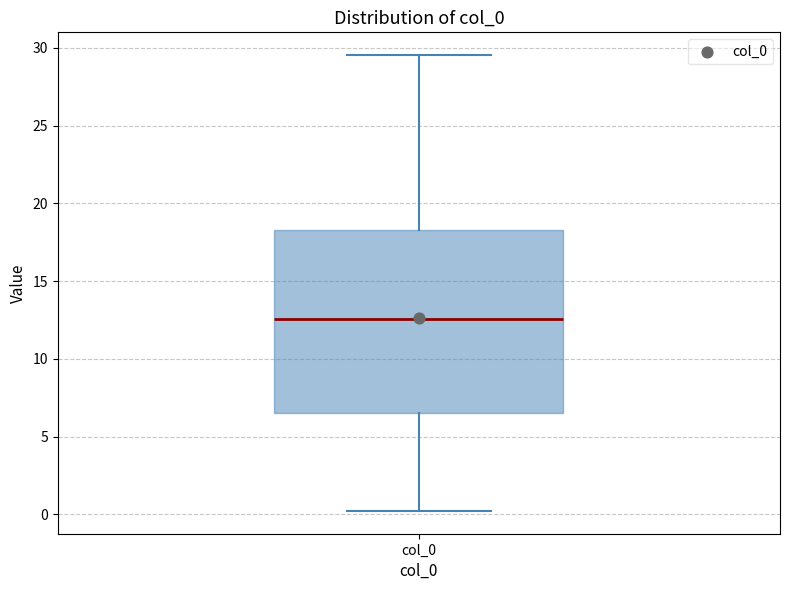

Where does the upper whisker of the box for col_0 end on the y-axis? The values are not printed on the chart, so give them approximately, as read against the axis.

29.5